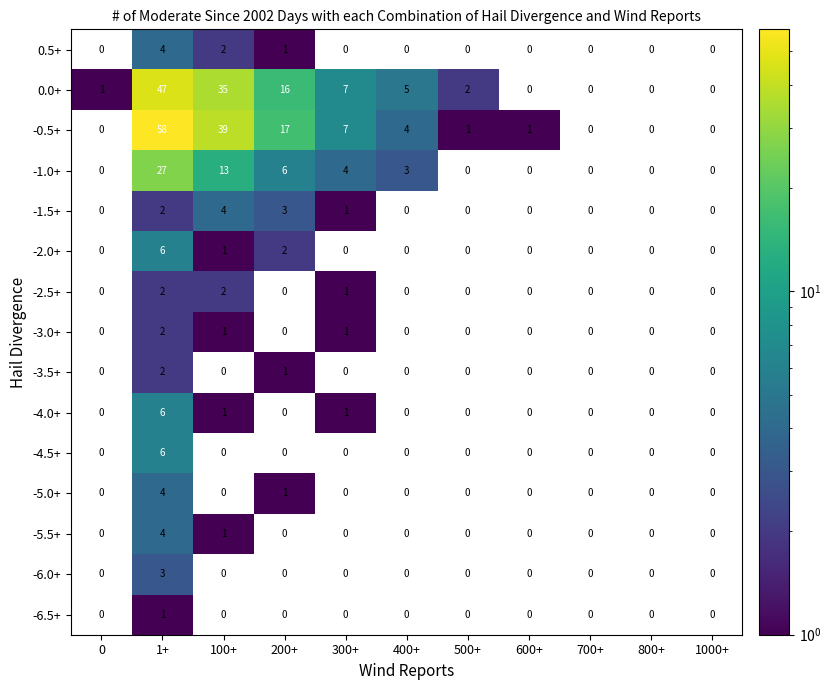

Count the number of categories in the chart.

11